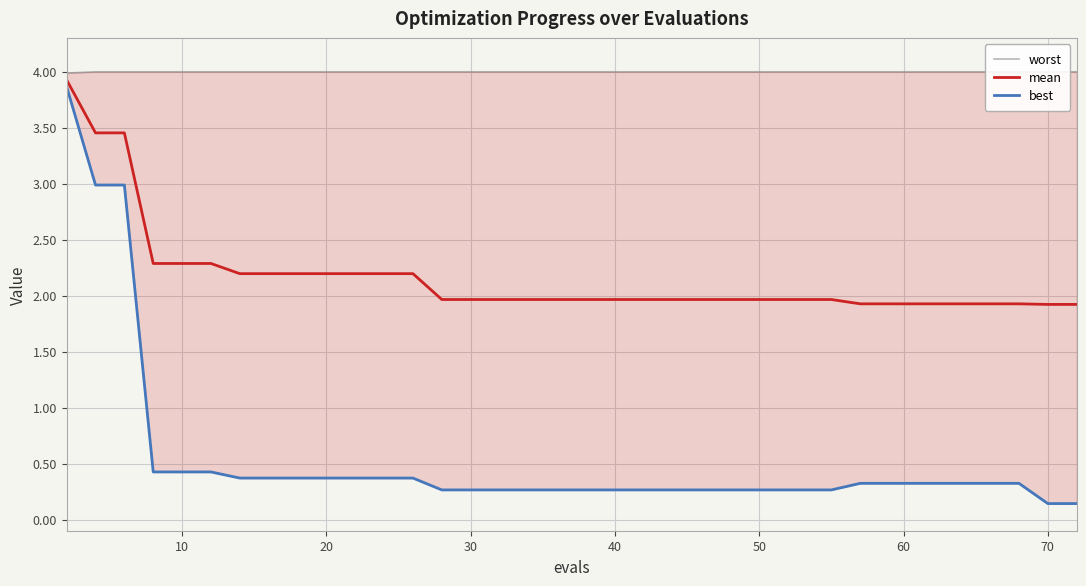

The worst series shows 4.0 at 10. True or false?

True